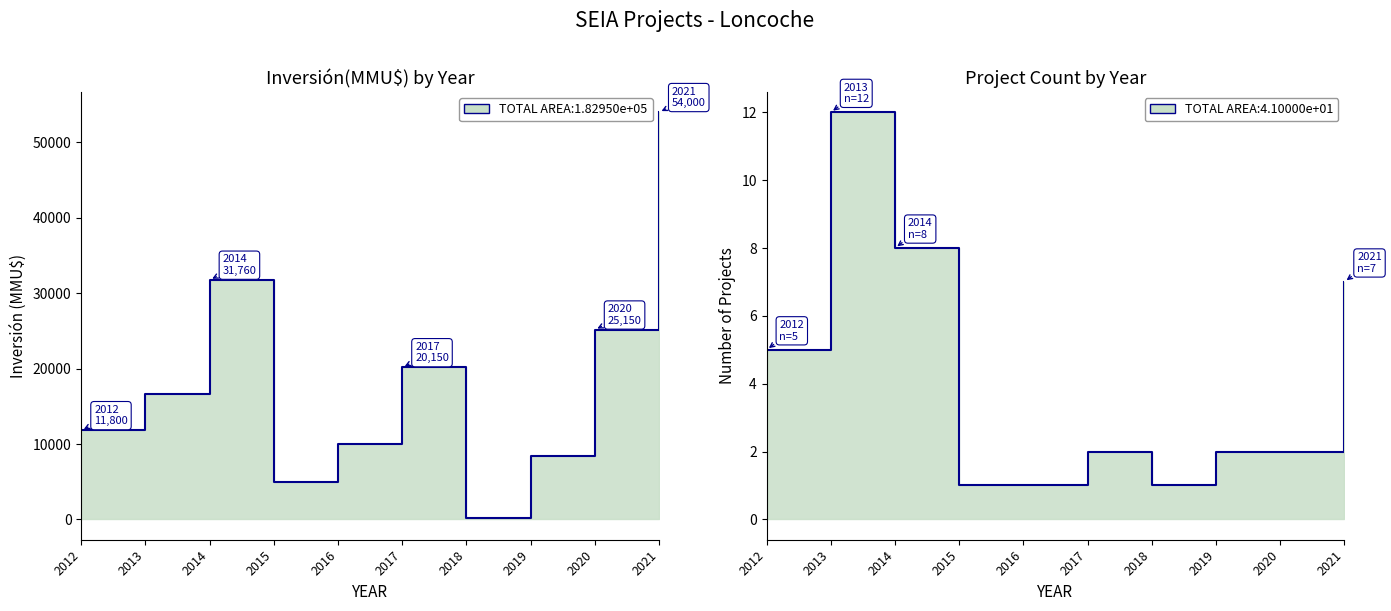

Between 2014 and 2016, which is larger?

2014